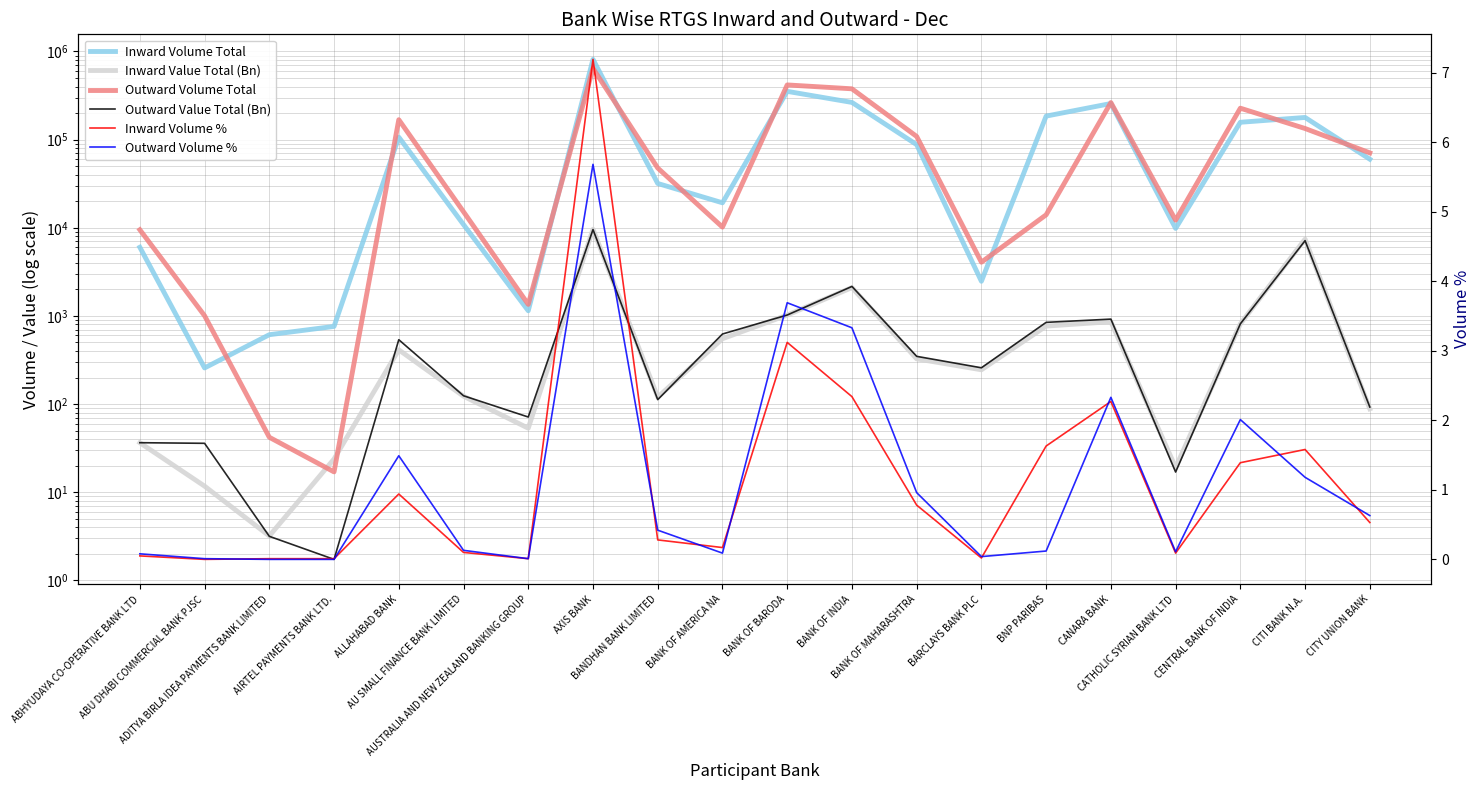

What is the value of the Outward Volume % point at the 12th from the left?

3.3